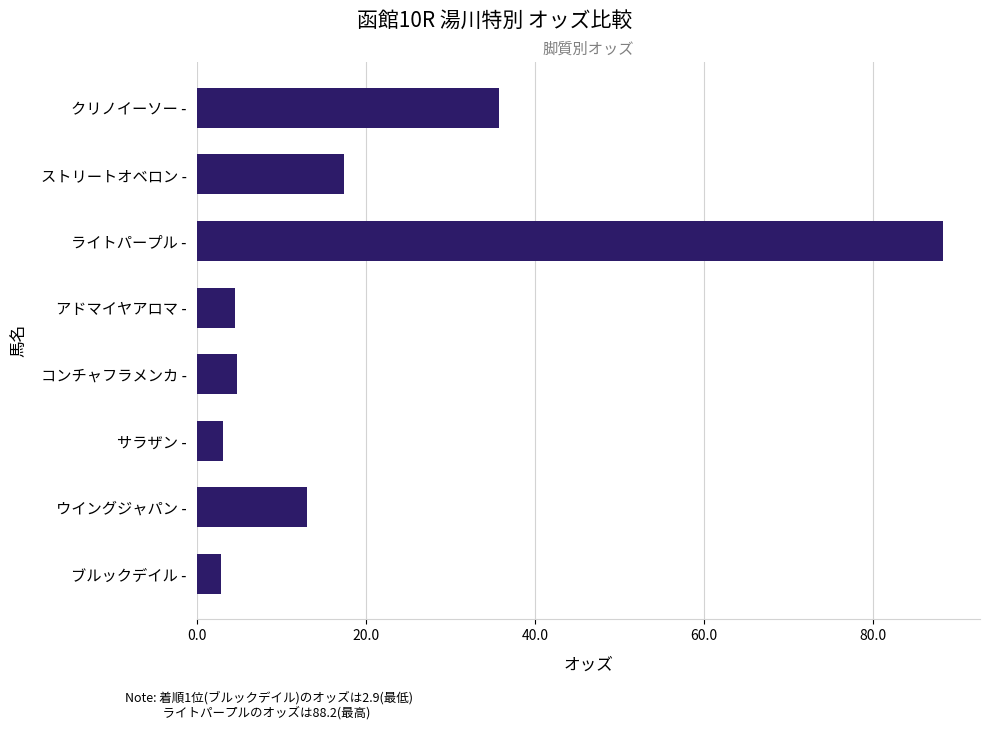

What is the ratio of the value at ライトパープル - to the value at クリノイーソー -?

2.5